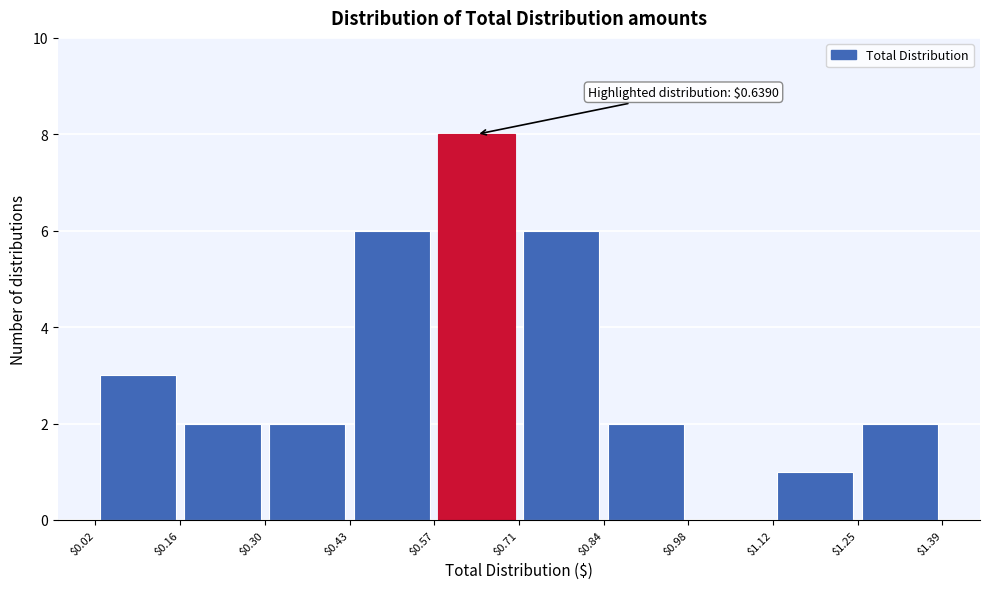

Over which range of the x-axis is the bar tallest?

$0.57 to $0.71